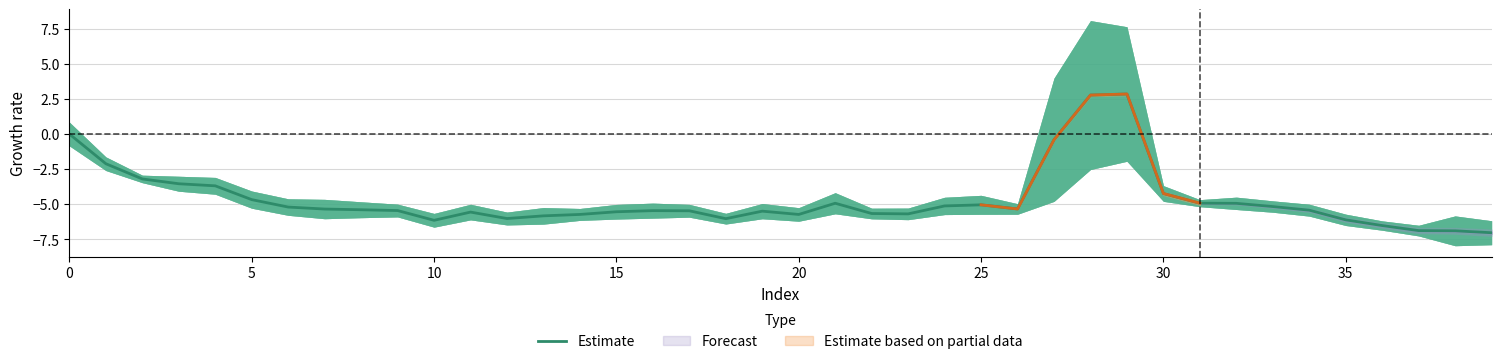

What is the smallest value displayed?

-7.0